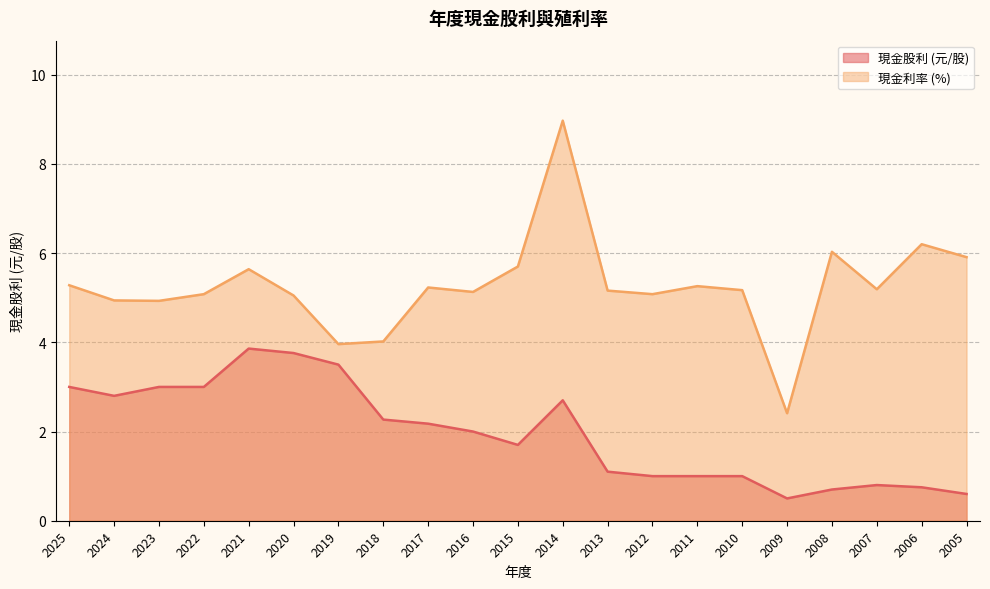

True or false: 現金利率 and 現金股利 intersect in this chart.

False